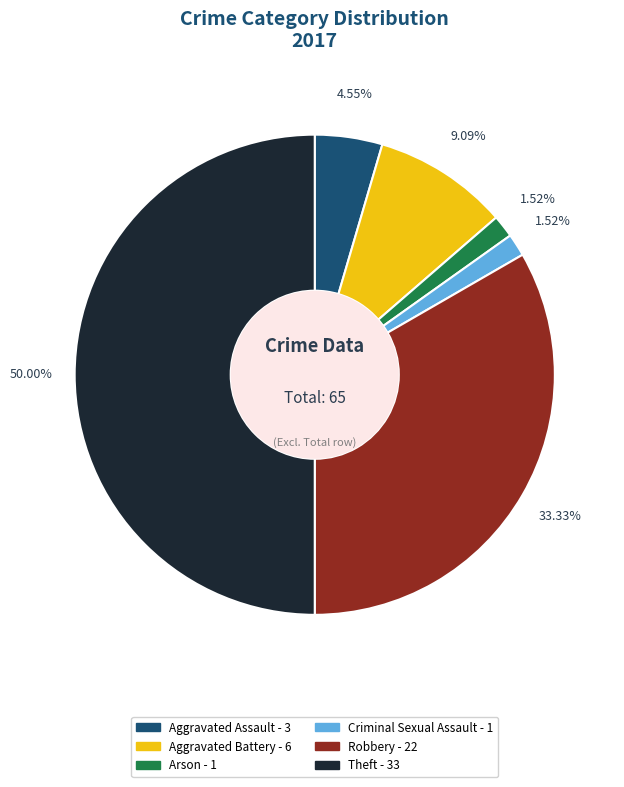

How many segments does this pie chart have?

6